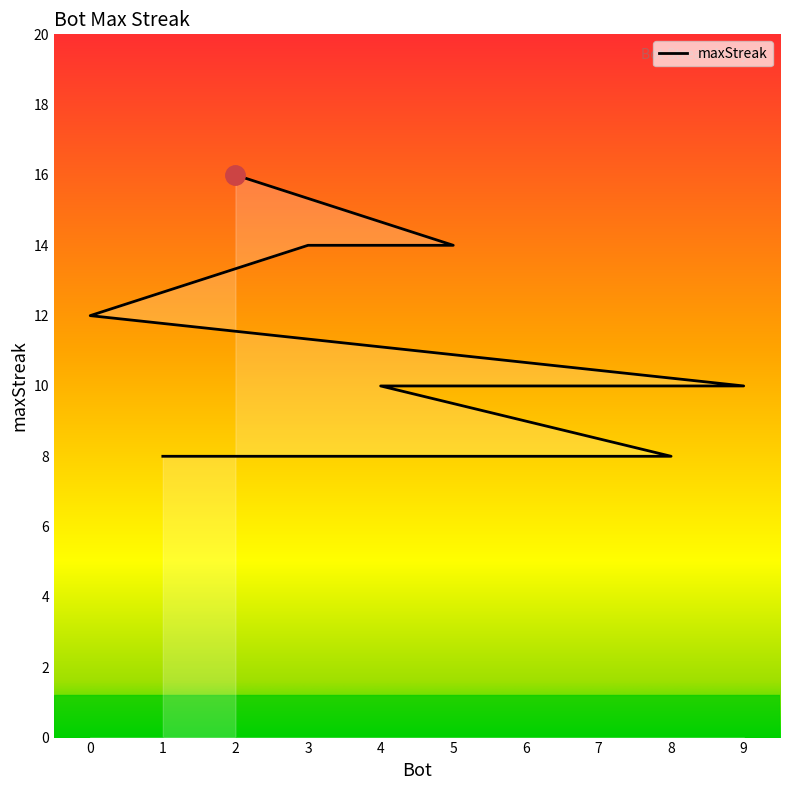

At which category does the chart reach its minimum across all series?

8